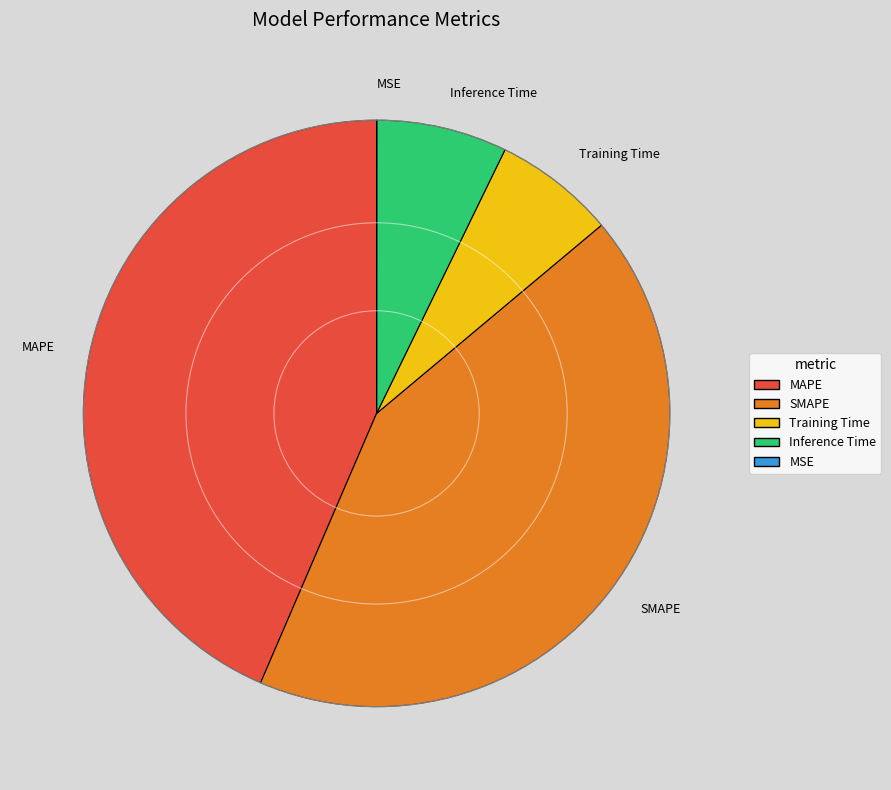

Is it true that Inference Time is 7% of the pie?

True